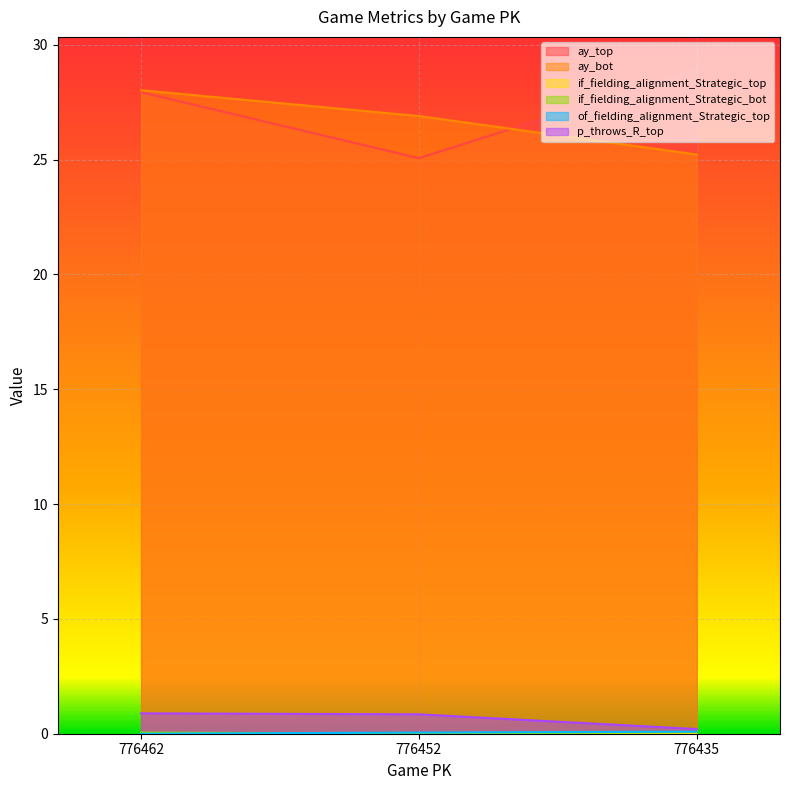

Which has a higher value, 776462 or 776435?

776435